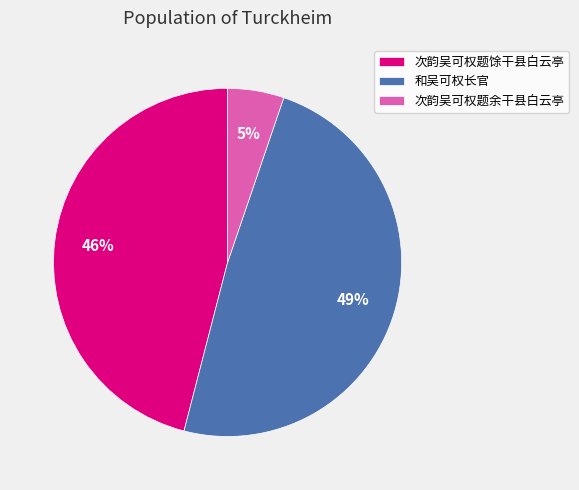

Which has a higher value, 和吴可权长官 or 次韵吴可权题馀干县白云亭?

和吴可权长官